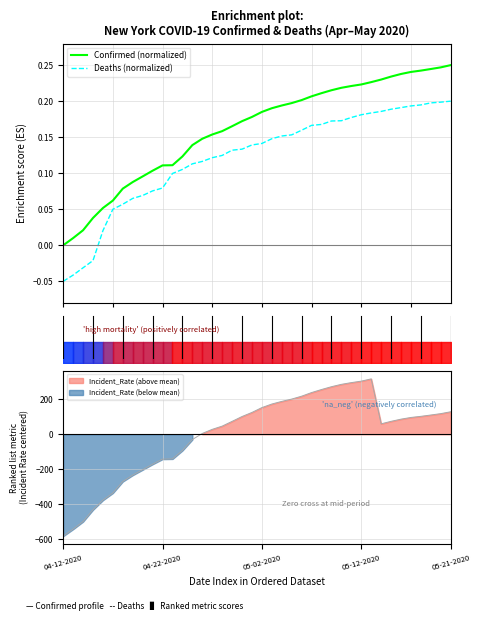

True or false: Deaths (normalized) has more than 0 points higher than both neighbors.

False